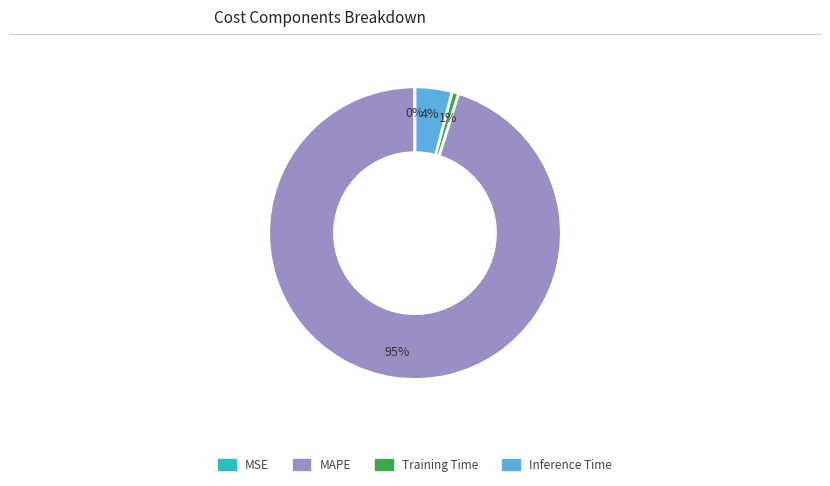

To the nearest percent, what is the difference between the largest and smallest slice percentages?

95%